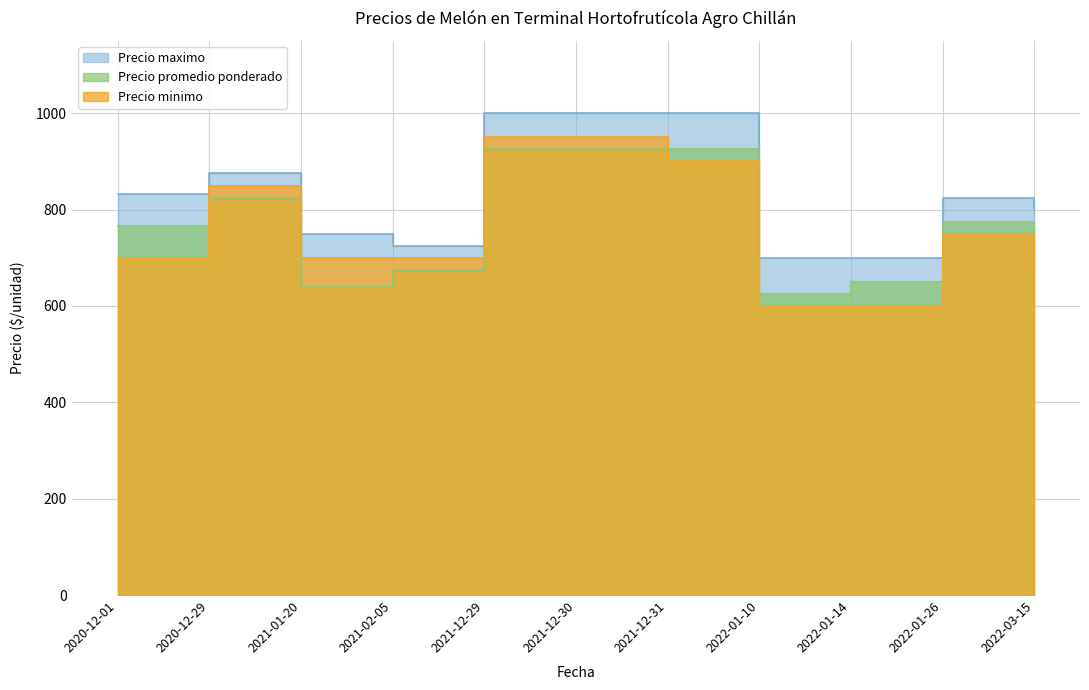

What is the minimum value for Precio minimo?

600